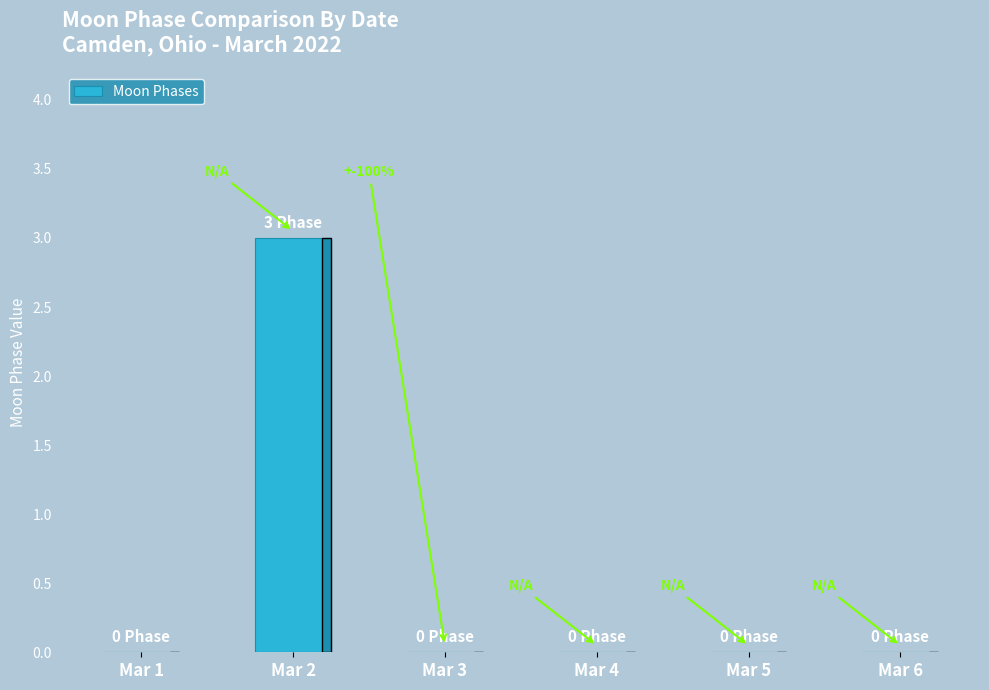

Which has a higher value, Mar 2 or Mar 3?

Mar 2